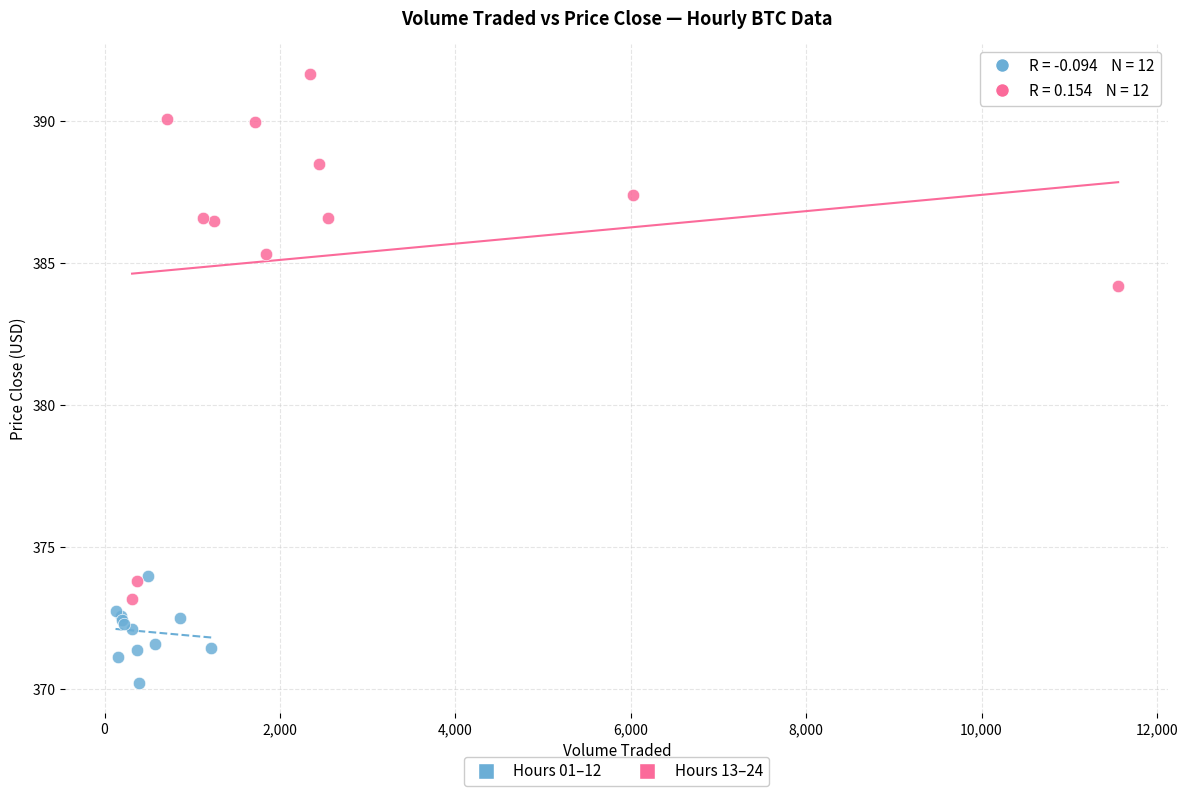

Which series reaches the maximum Y coordinate?

Hours 13–24